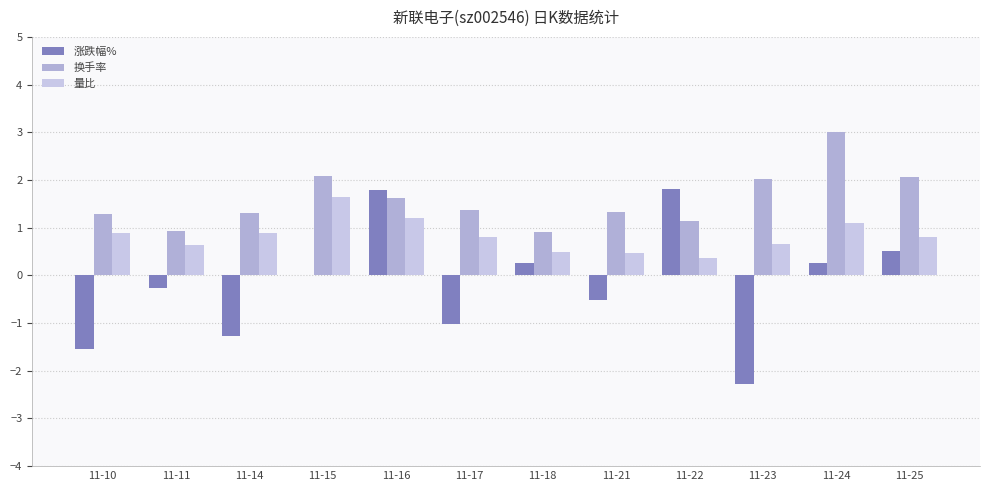

The 量比 series shows 0.9 at 11-10. True or false?

True